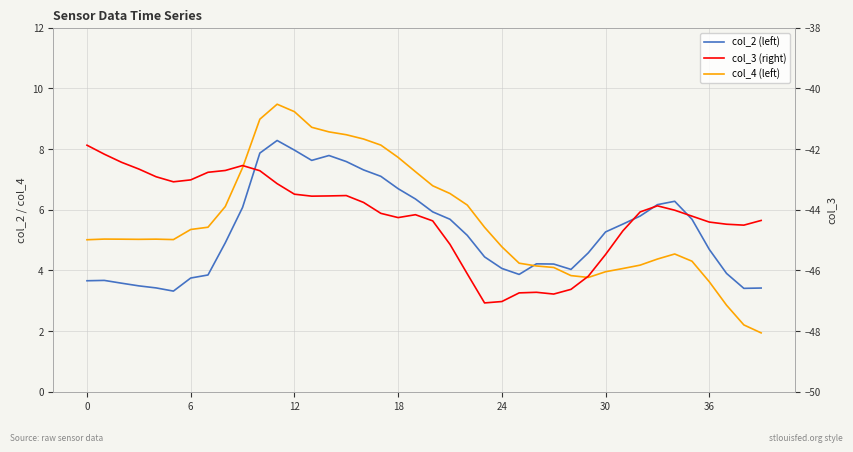

True or false: col_3 (right) and col_2 (left) cross at least once.

False